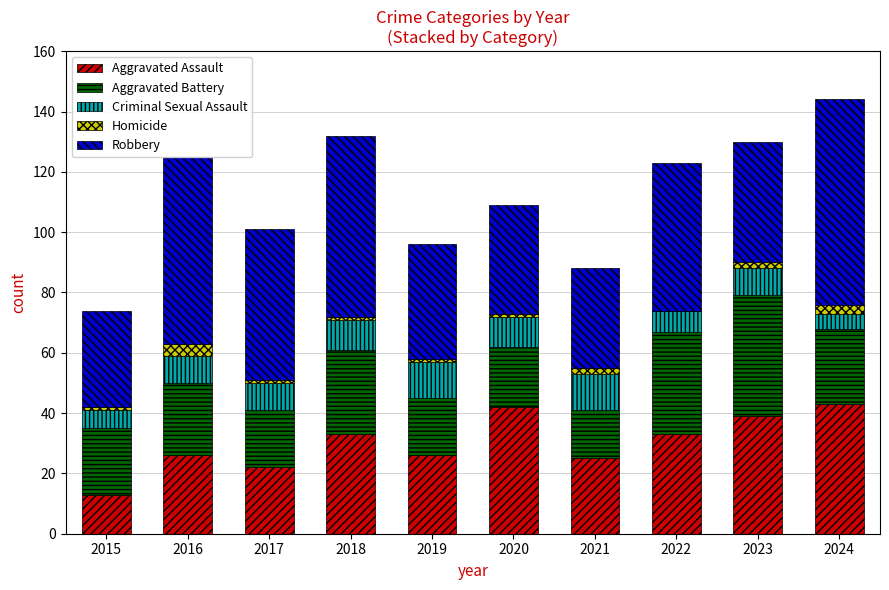

Is it true that Aggravated Assault equals 39 at 2023?

True